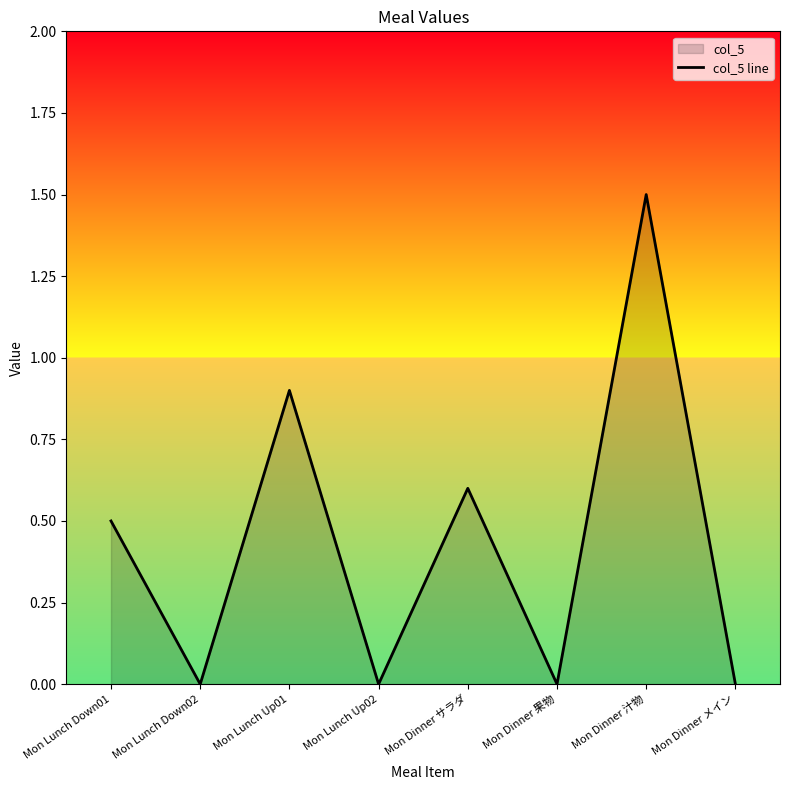

How many points are lower than both their immediate neighbors (excluding endpoints)?

3